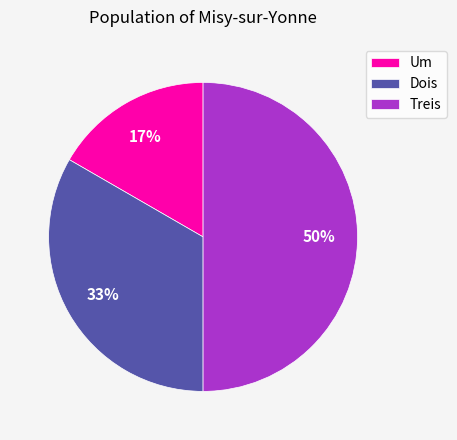

Does Um represent more than half of the total?

No